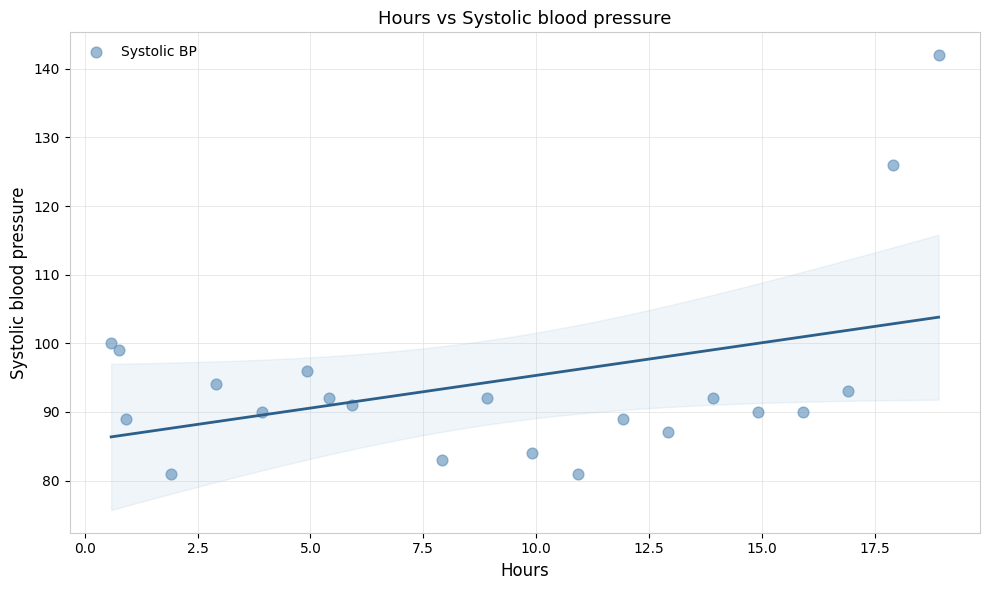

What is the range of Y values (max minus min)?

61